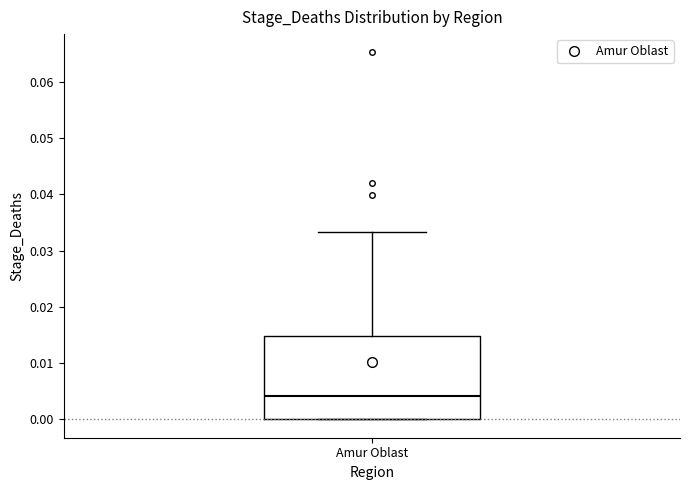

Where does the upper whisker of the box for Amur Oblast end on the y-axis? The values are not printed on the chart, so give them approximately, as read against the axis.

0.033